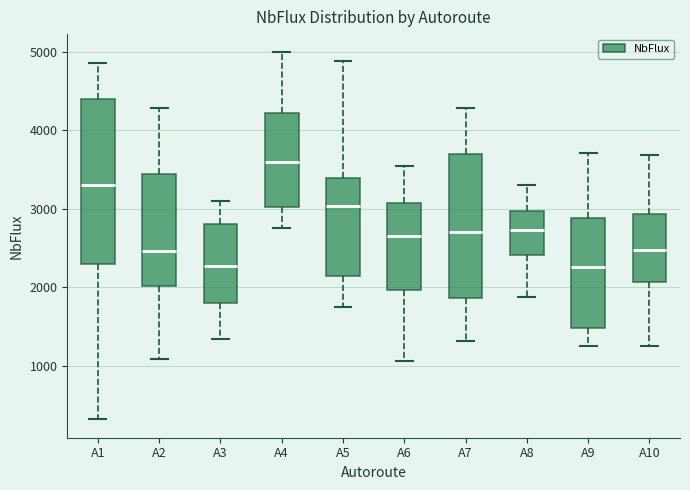

Comparing the boxes themselves (not the whiskers), which one is the tallest?

A1